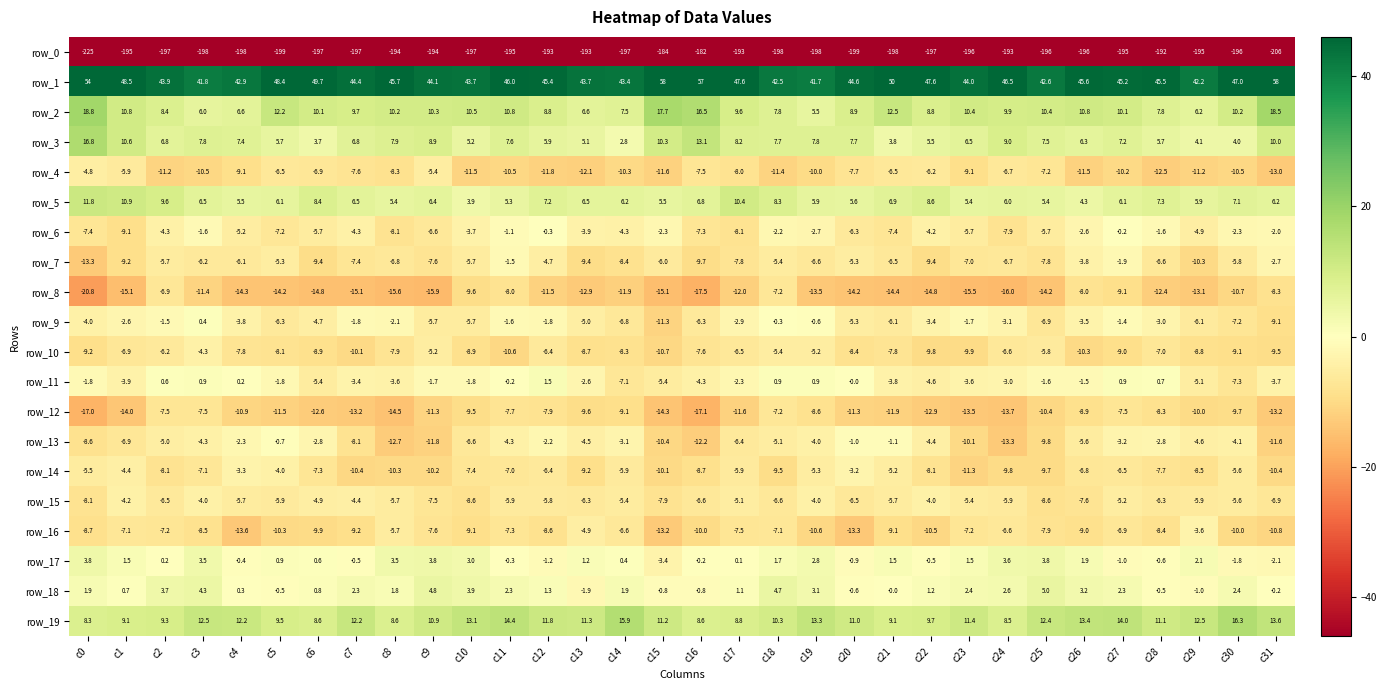

Between c4 and c20, which series saw the biggest shift?

row_2